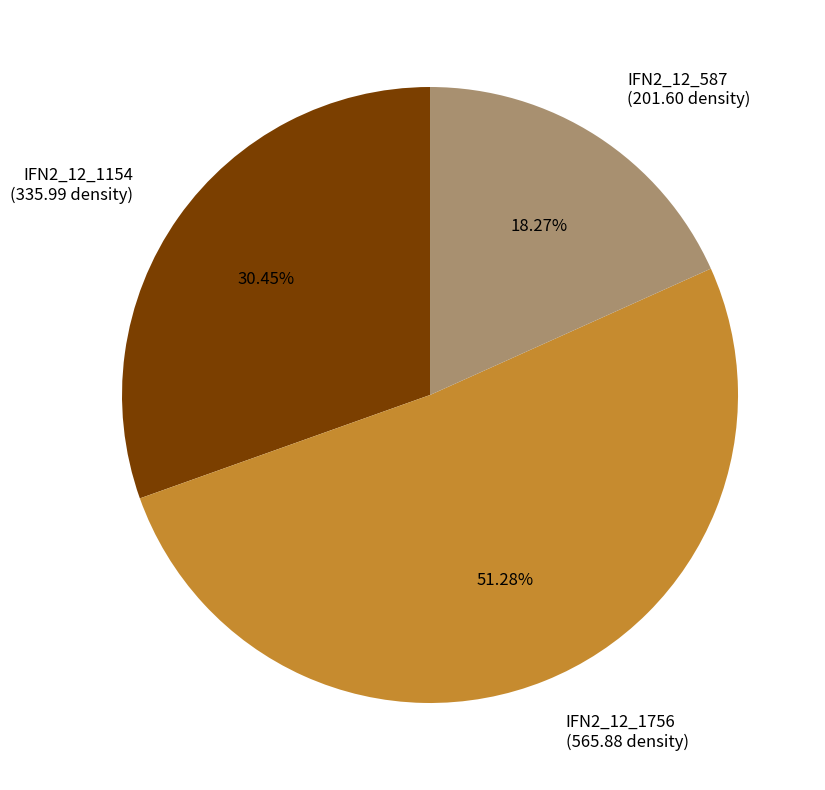

Which slice is the largest?

IFN2_12_1756